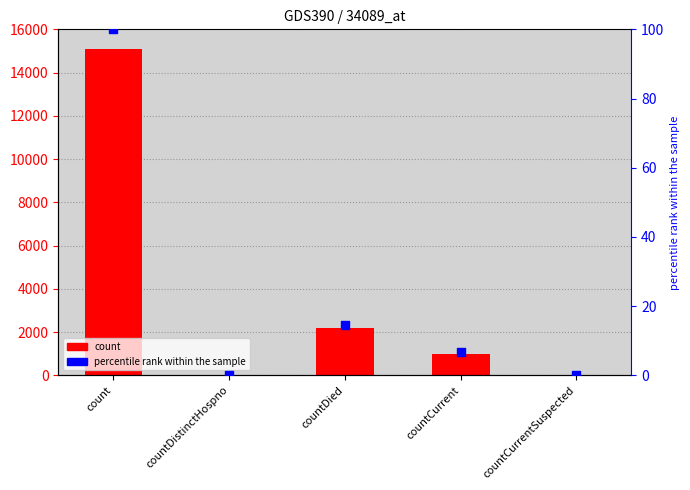

What are all the series names shown in the legend?

count, percentile rank within the sample